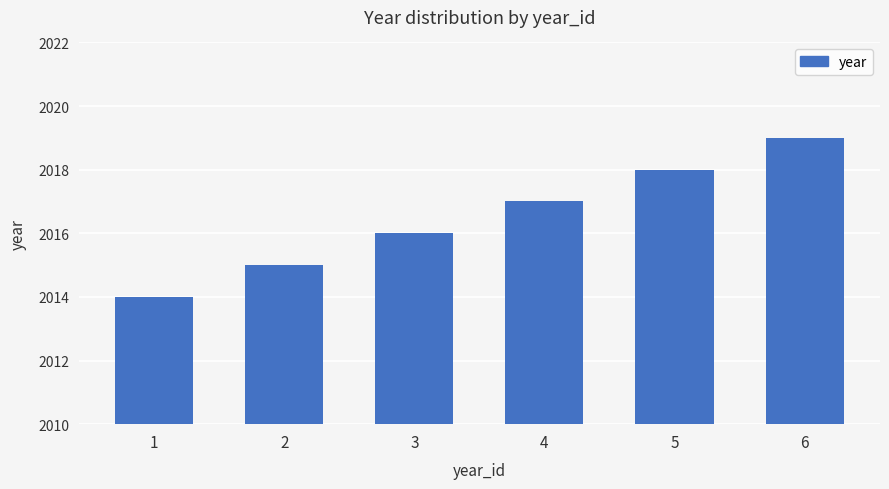

What is the sum of the values at 3 and 5?

4034